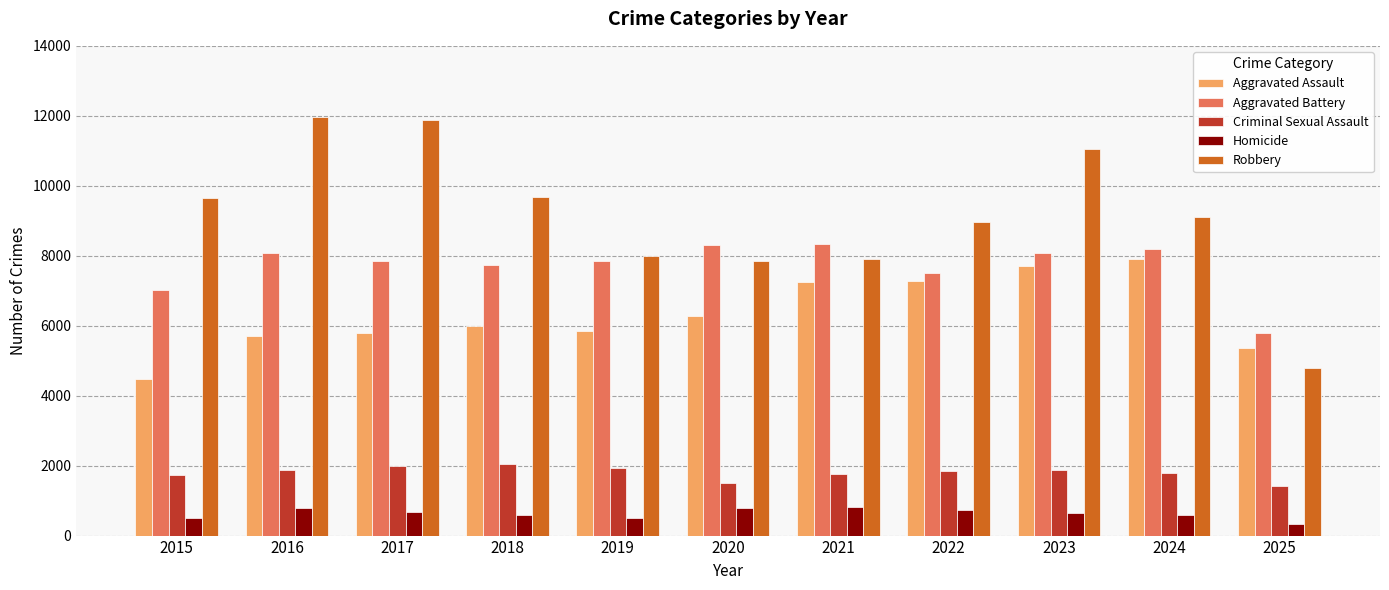

What is the value of the Criminal Sexual Assault bar at the 10th from the left?

1791